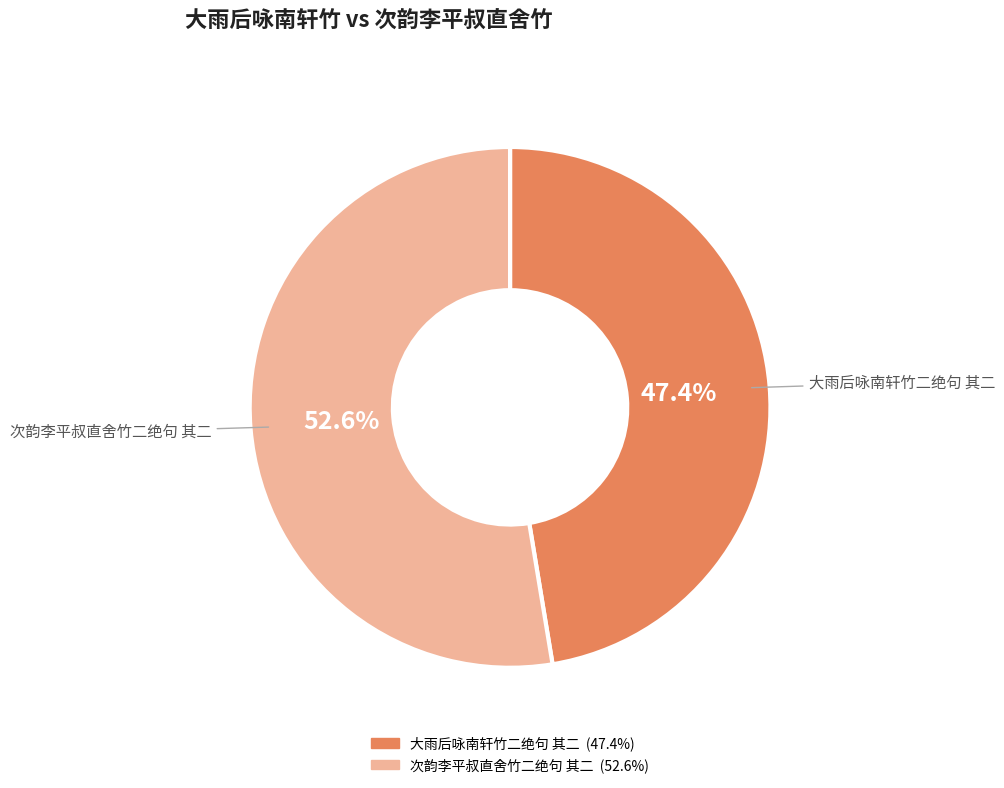

Which category has the smallest portion of the pie?

大雨后咏南轩竹二绝句 其二